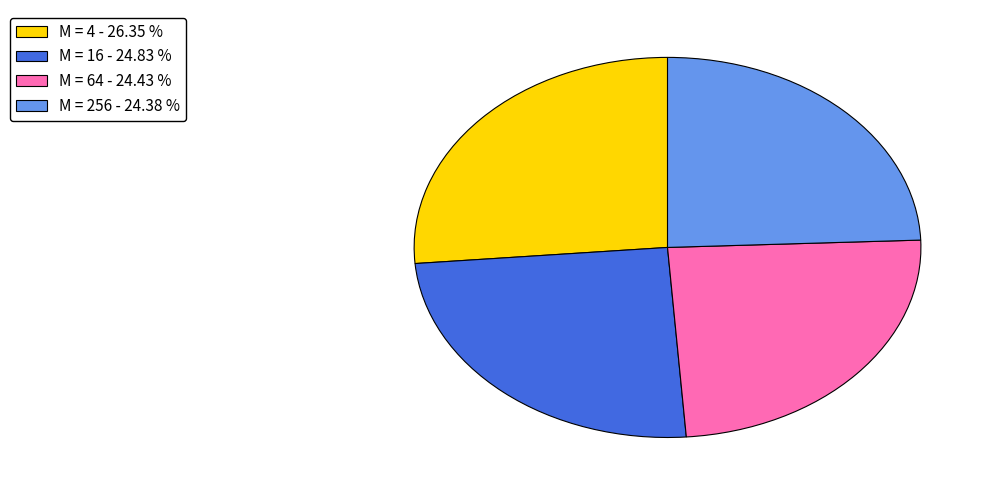

Is the sum of M = 4 and M = 64 greater than half?

Yes